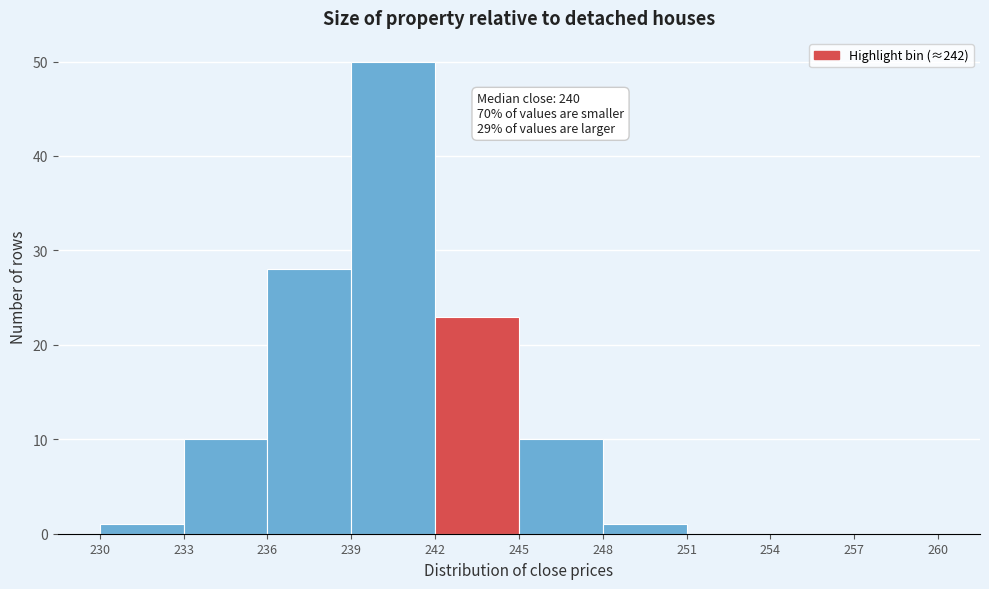

Over which range of the x-axis is the bar tallest?

239 to 242